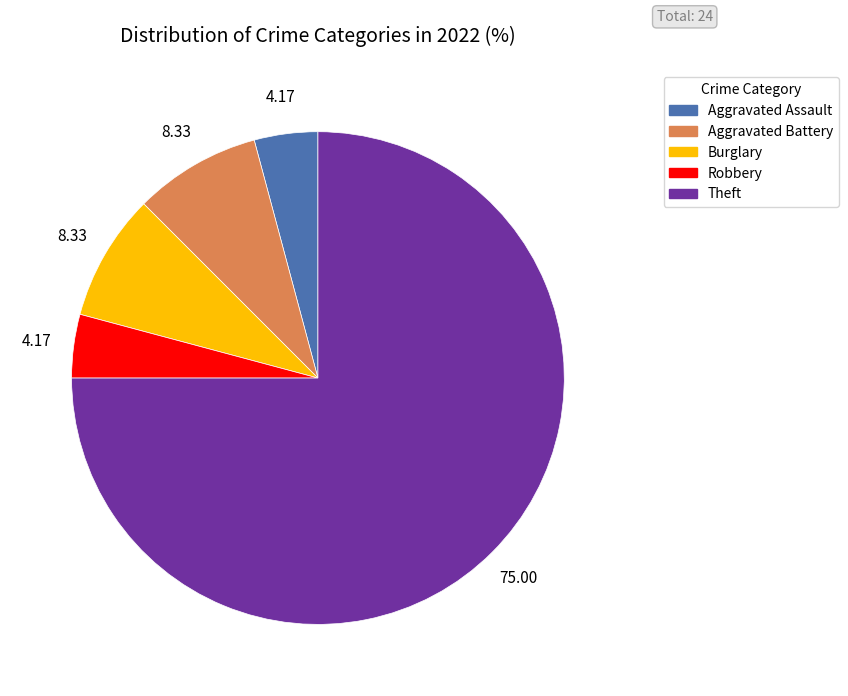

Is there a majority slice in this chart?

Yes